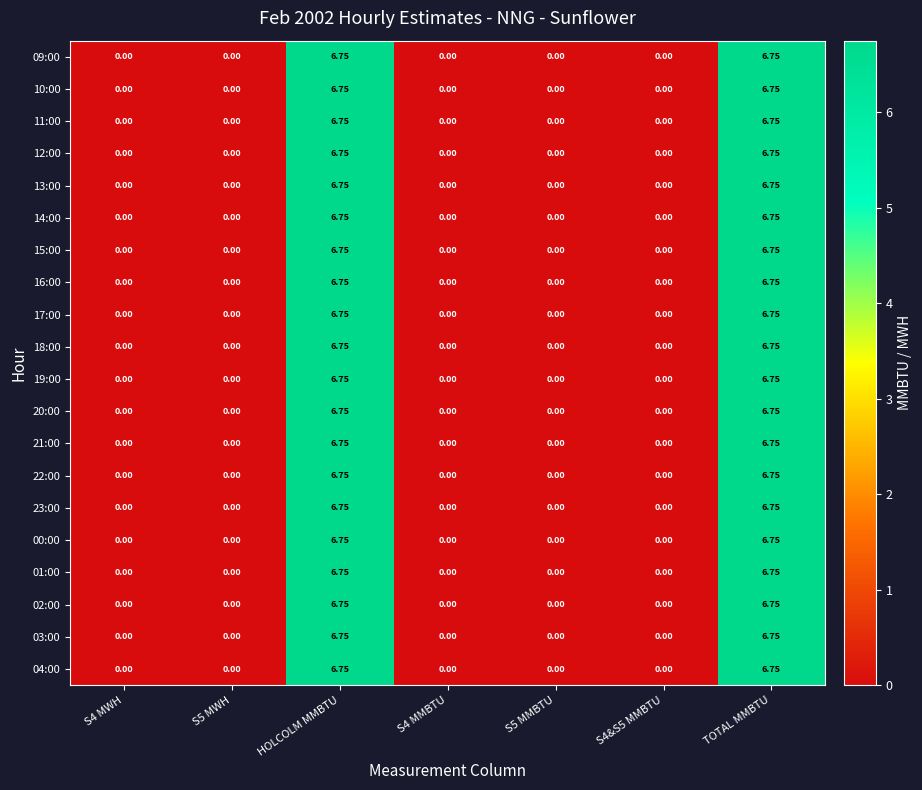

Is the value of 03:00 at S4&S5 MMBTU greater than the value of 15:00 at TOTAL MMBTU?

No